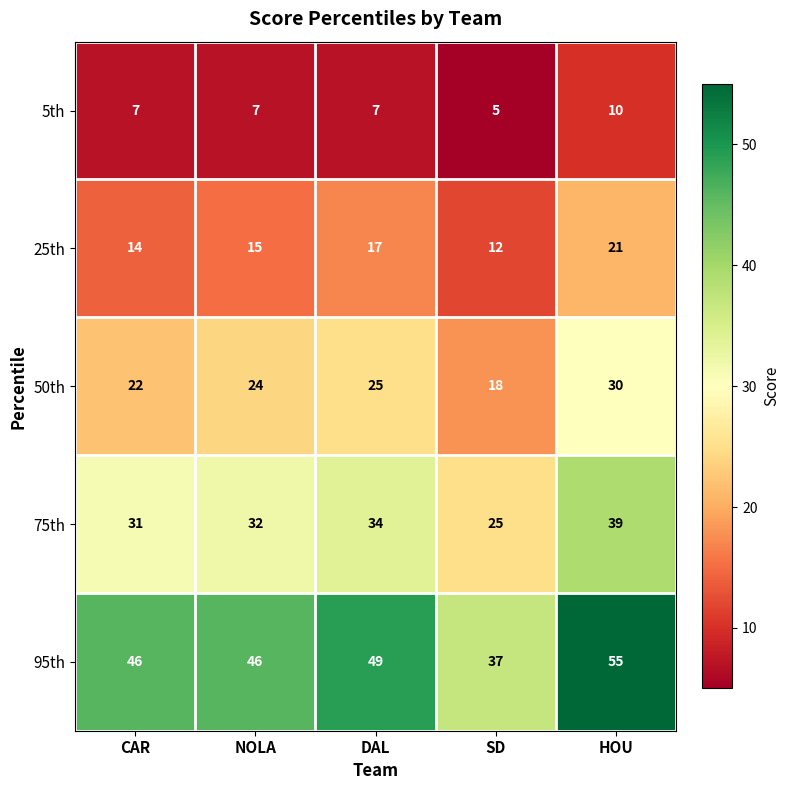

Reading left to right, list all the values displayed in this chart.

5th: CAR=7	NOLA=7	DAL=7	SD=5	HOU=10
25th: CAR=14	NOLA=15	DAL=17	SD=12	HOU=21
50th: CAR=22	NOLA=24	DAL=25	SD=18	HOU=30
75th: CAR=31	NOLA=32	DAL=34	SD=25	HOU=39
95th: CAR=46	NOLA=46	DAL=49	SD=37	HOU=55